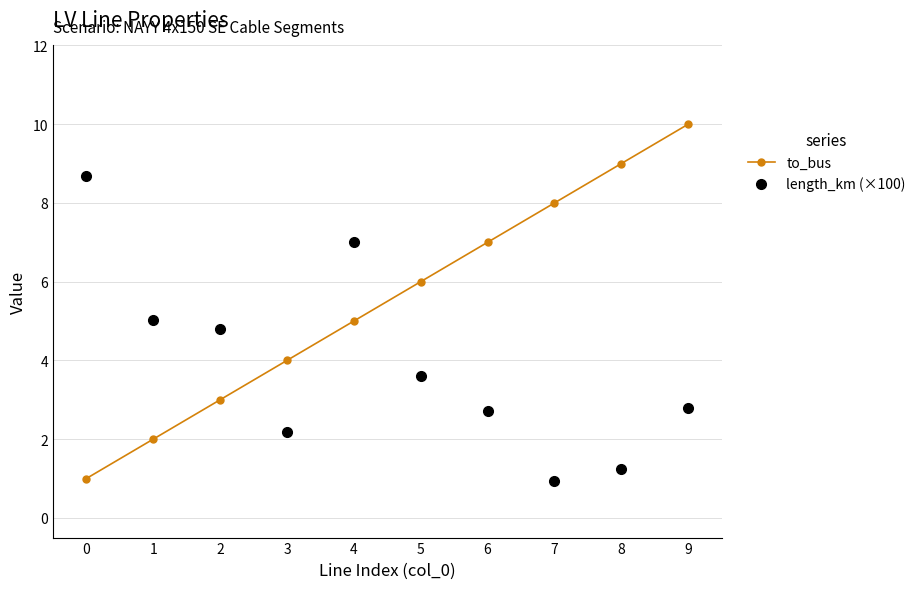

What is the lowest value of the length_km (×100) series?

0.9